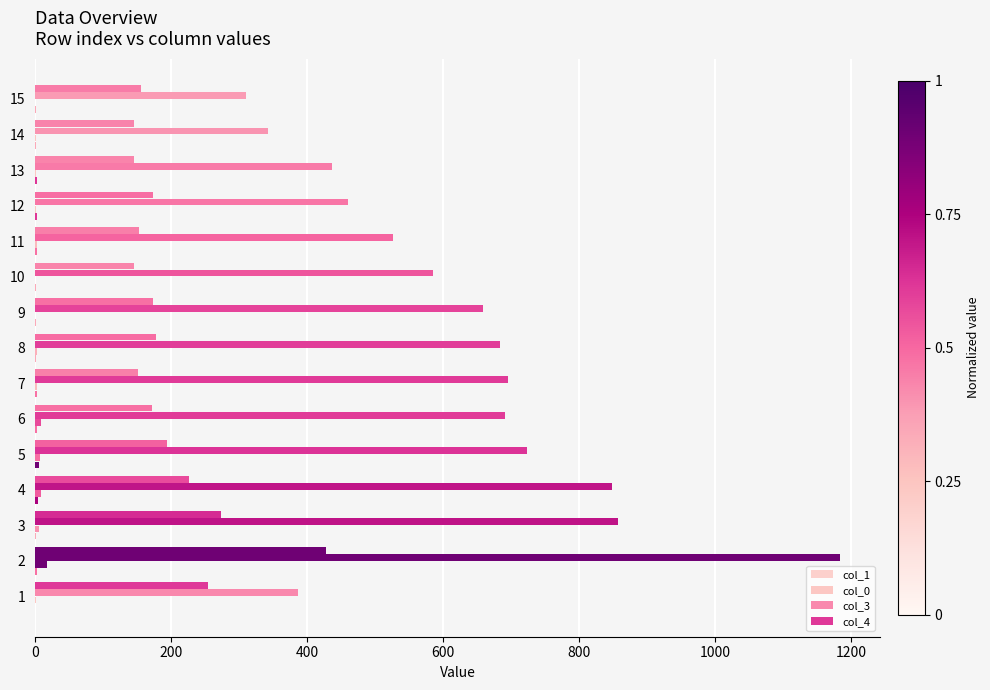

How many data points does each series have?

15